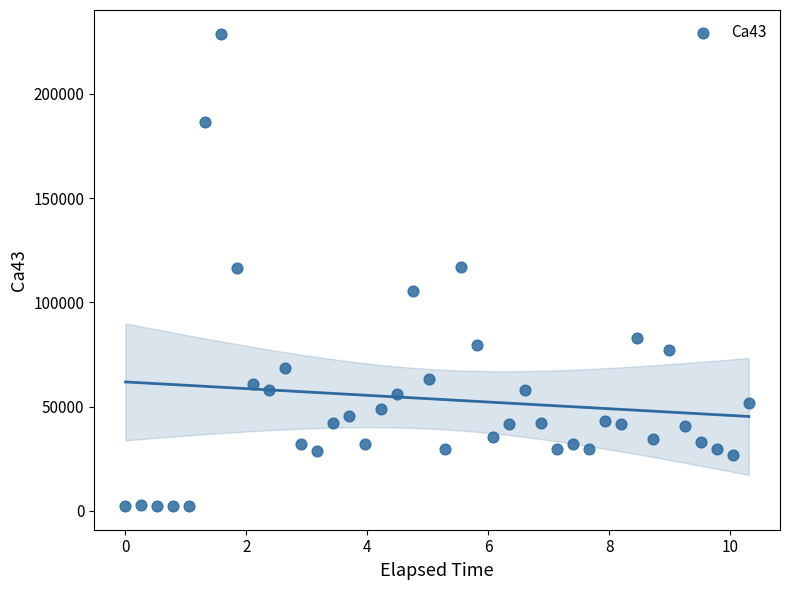

What is the range of Y values (max minus min)?

226576.2